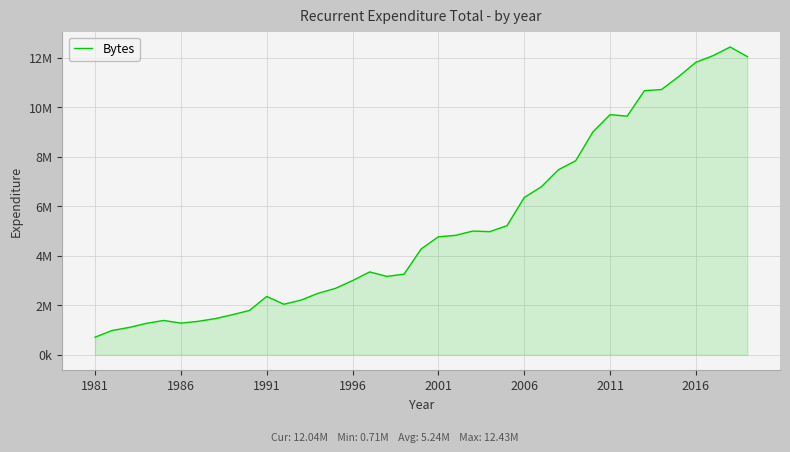

Does the chart display data point markers on the line(s)?

No